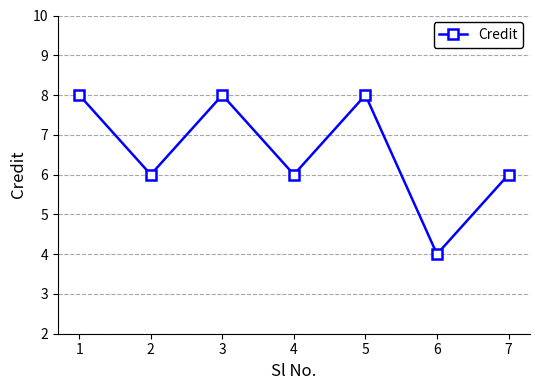

Which has a higher value, 5 or 2?

5